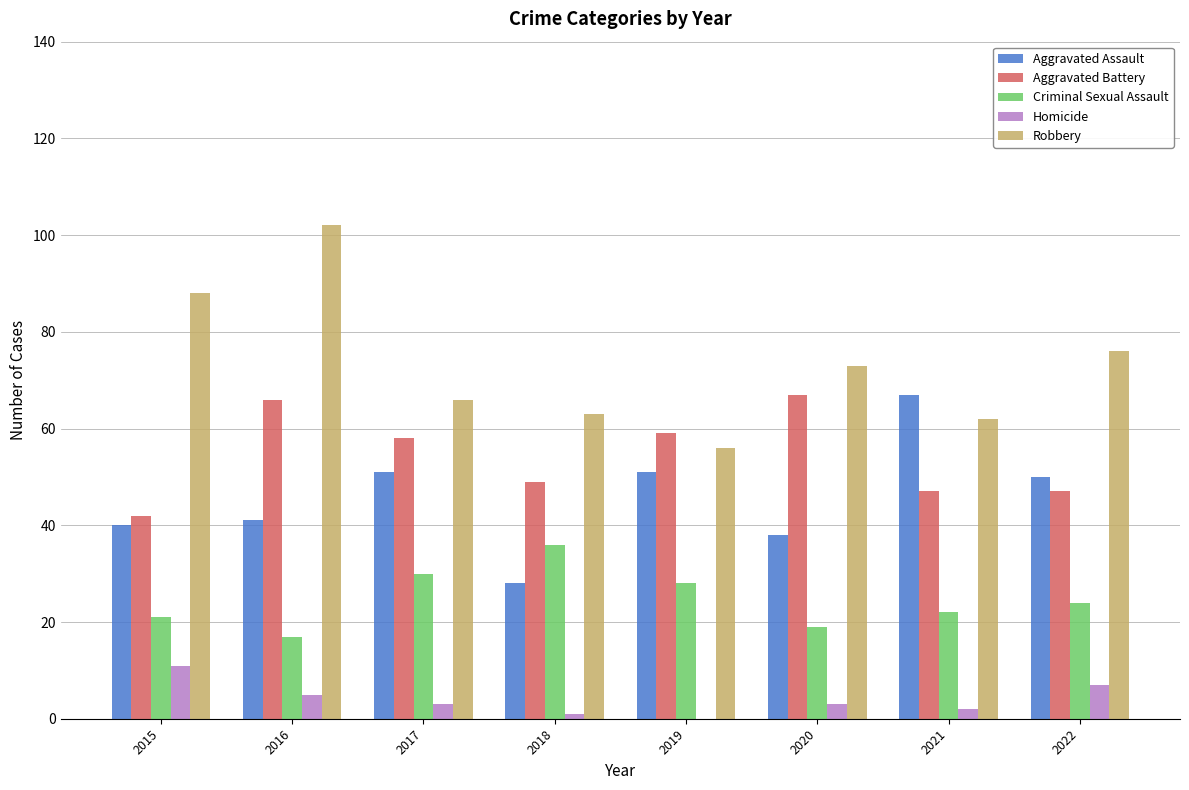

Is it true that Homicide equals 0 at 2019?

True